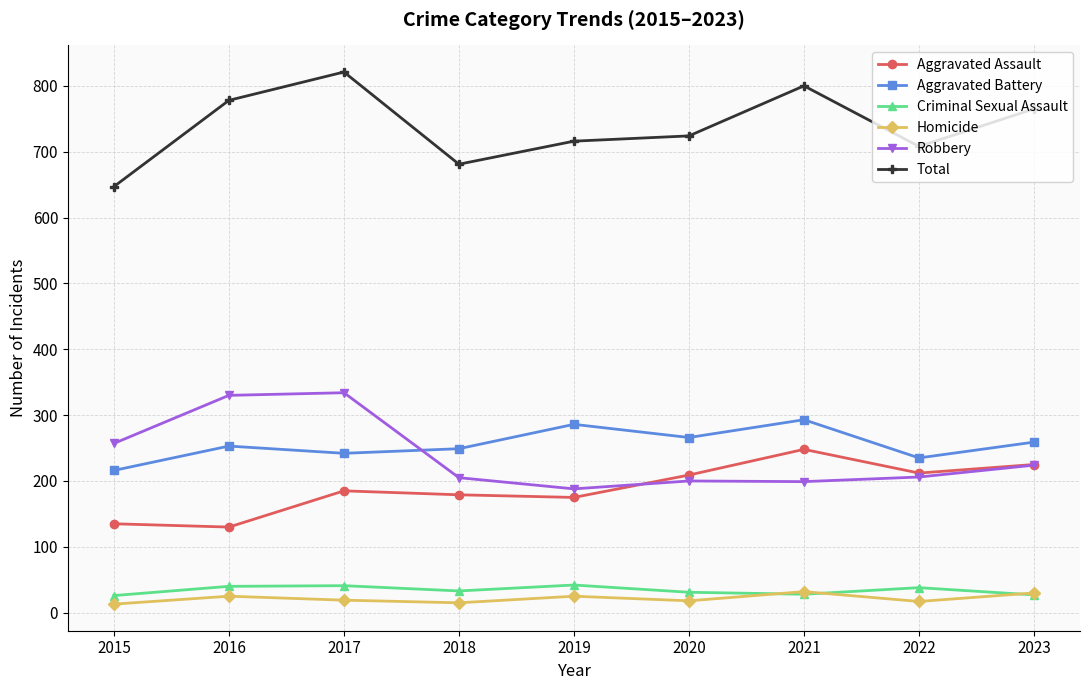

At which category does Total reach its first local peak?

2017